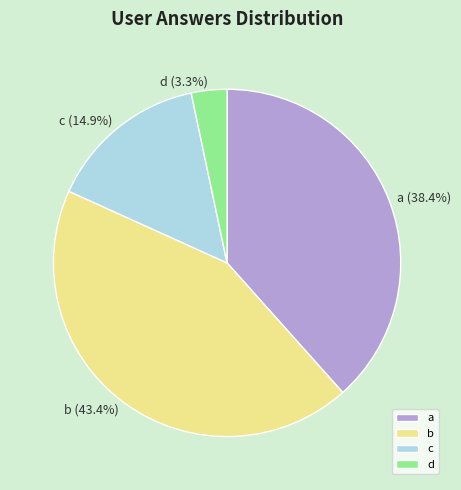

How many slices are in this pie chart?

4